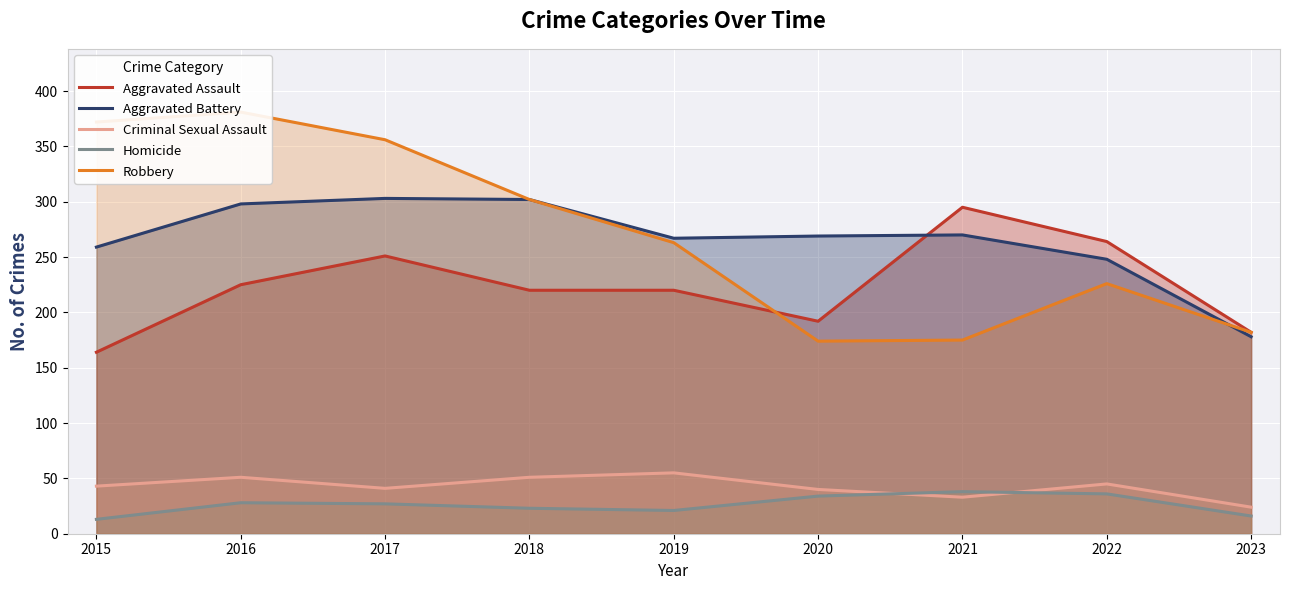

How many data points in Aggravated Battery are above 269?

4